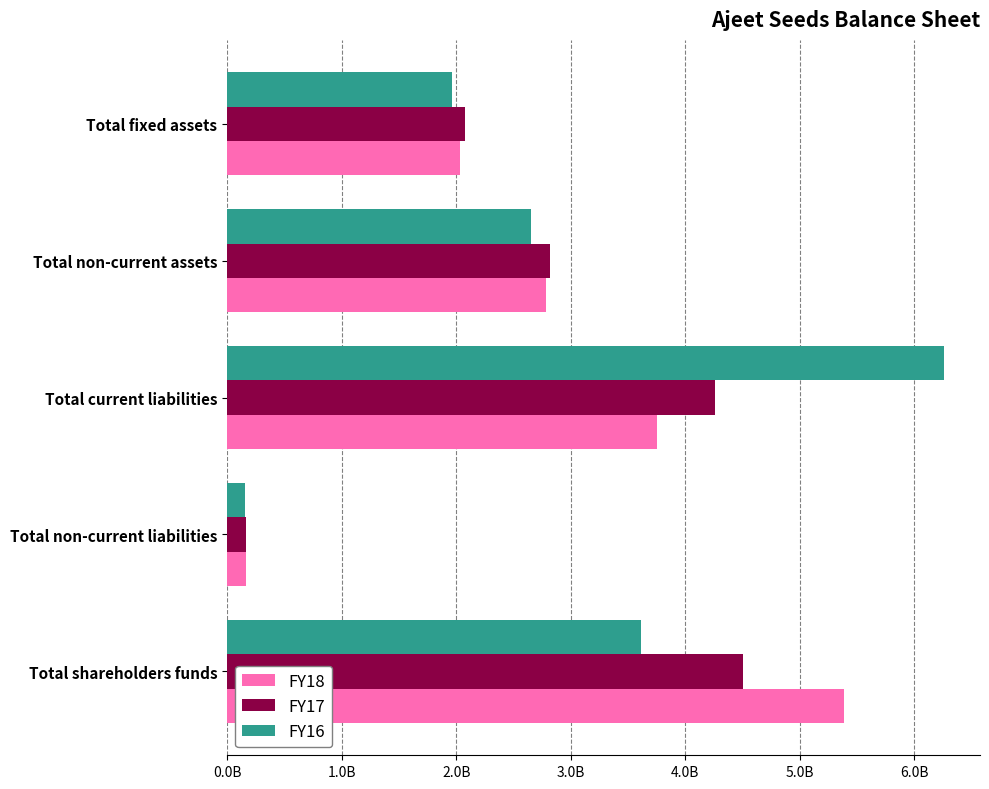

What are all the series names shown in the legend?

FY18, FY17, FY16